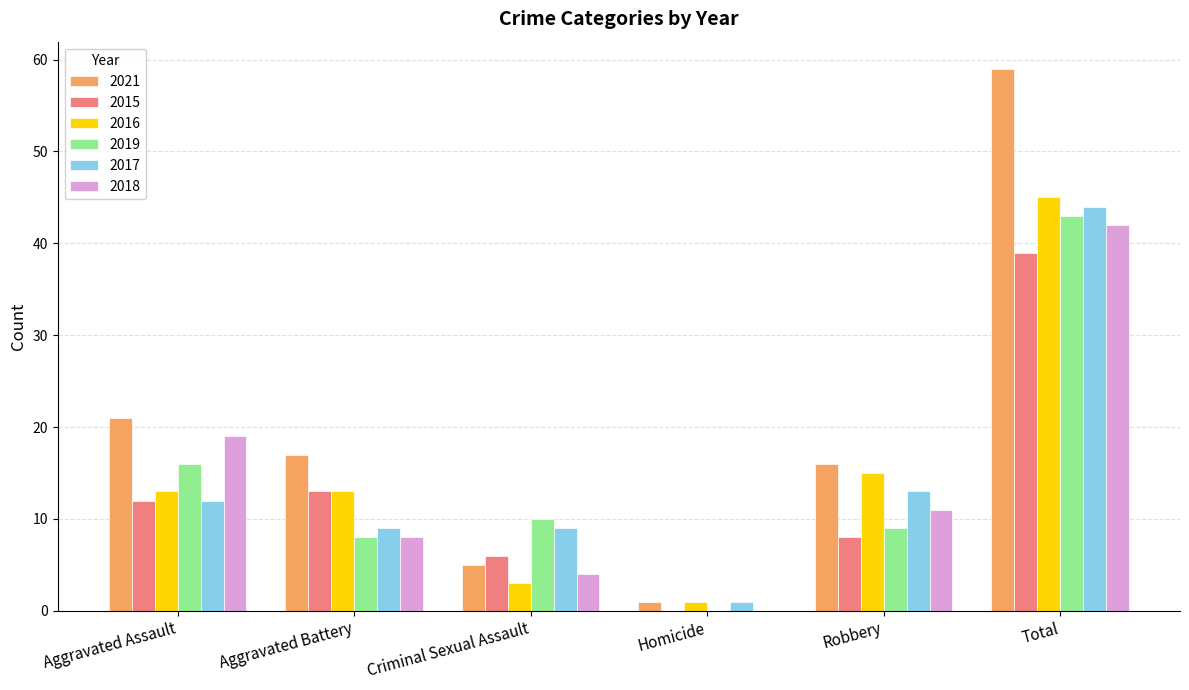

At which category is the sum across all series the highest?

Total